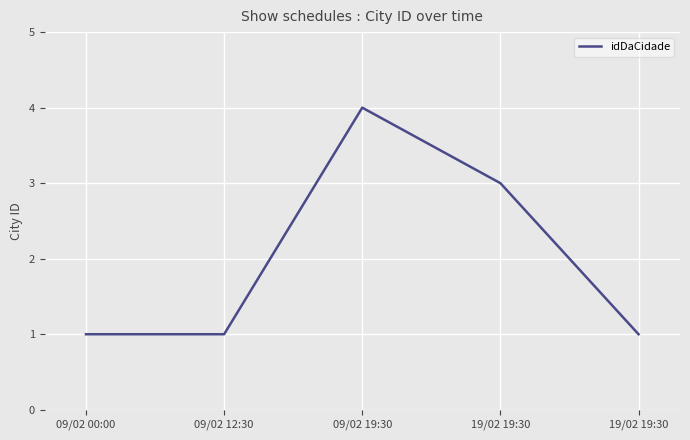

Which label corresponds to the smallest value in the chart?

09/02 00:00